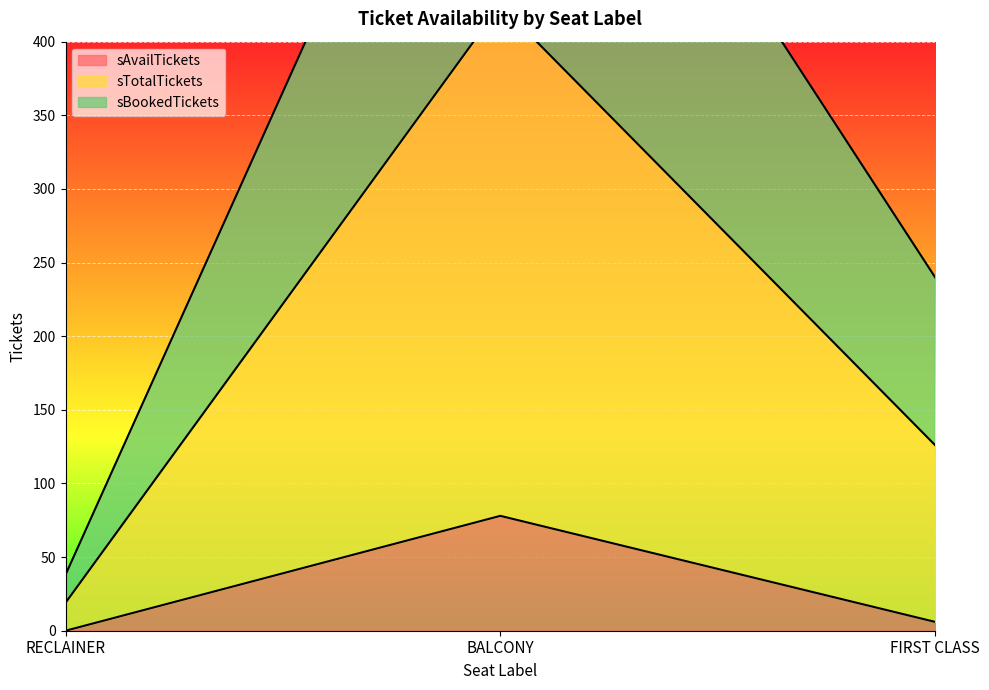

List the series in order of their peak value, highest first.

sTotalTickets, sBookedTickets, sAvailTickets